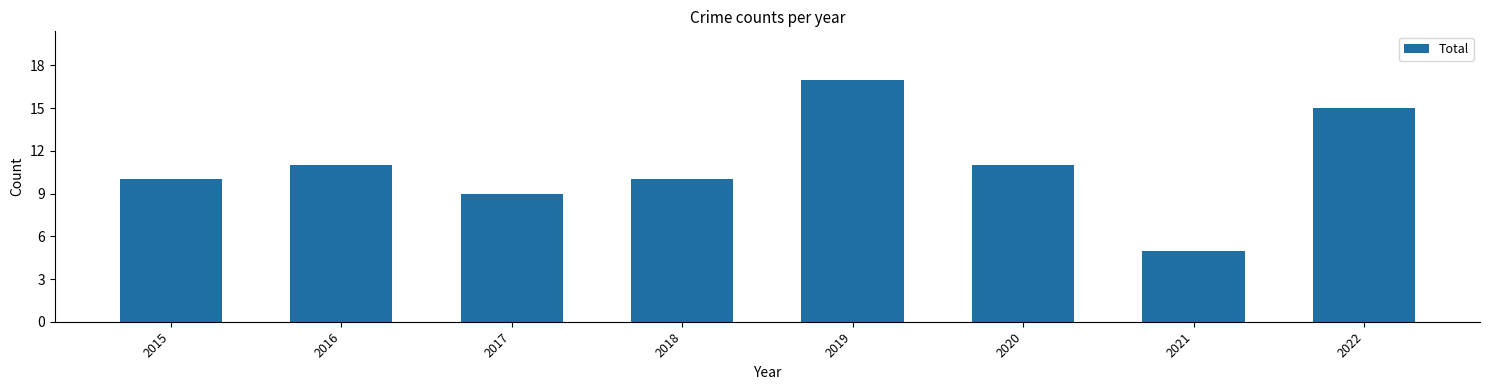

What is the value of the 2nd bar from the left?

11